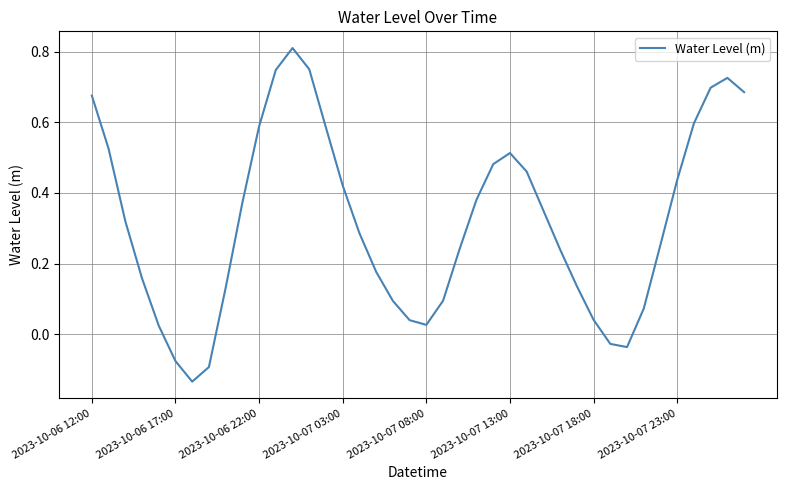

What is the difference between the maximum and minimum values?

0.9